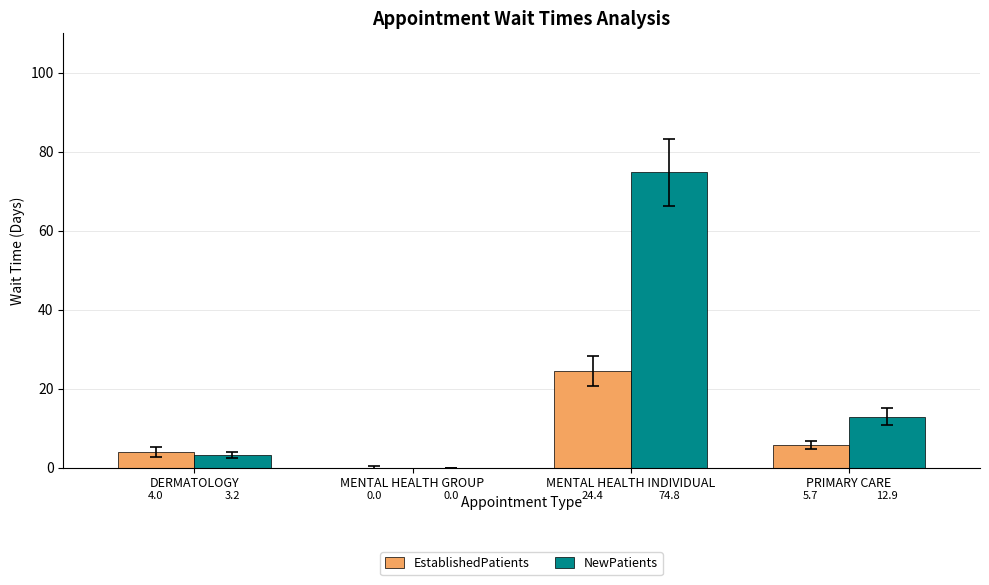

Where does the NewPatients series first go above 12?

MENTAL HEALTH INDIVIDUAL